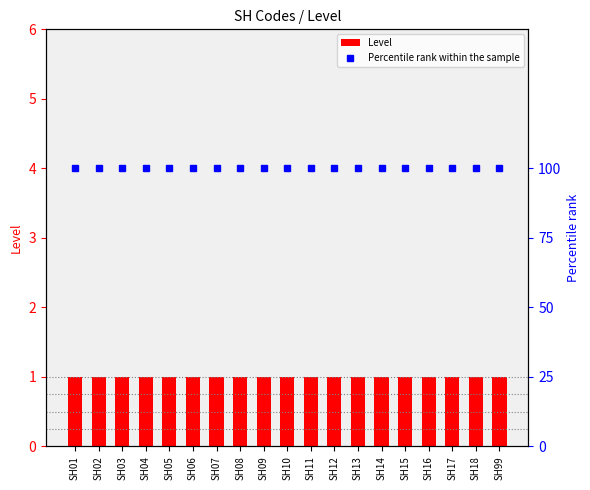

What is the spread (max minus min) of values at SH13?

99